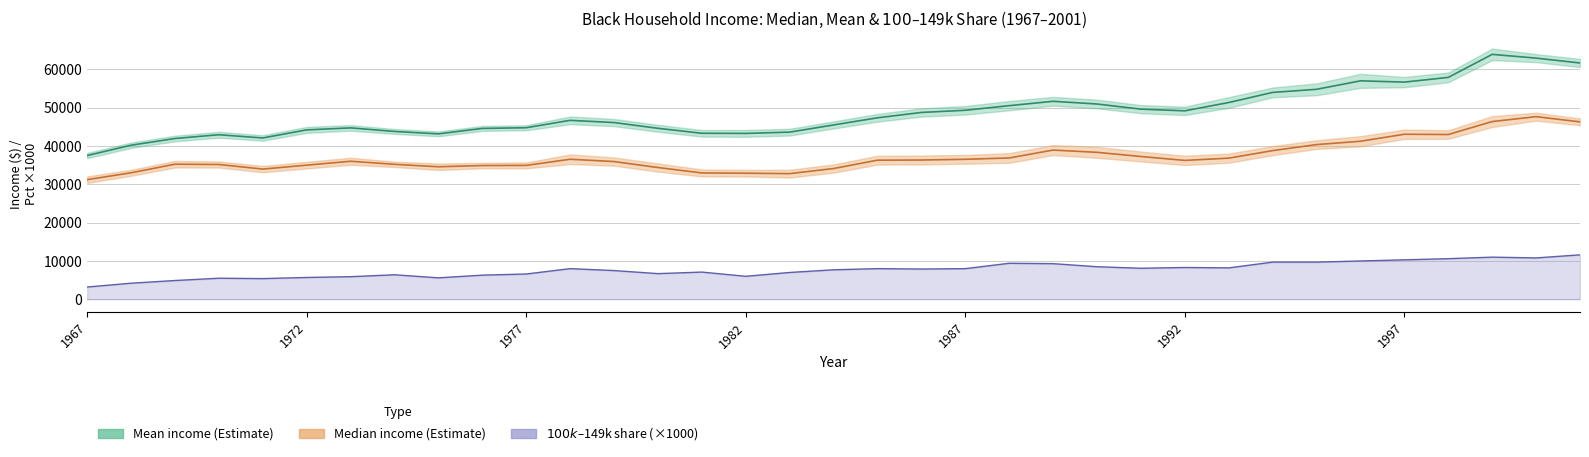

True or false: Median income (Estimate) has a value of 66315 at 1996.

False